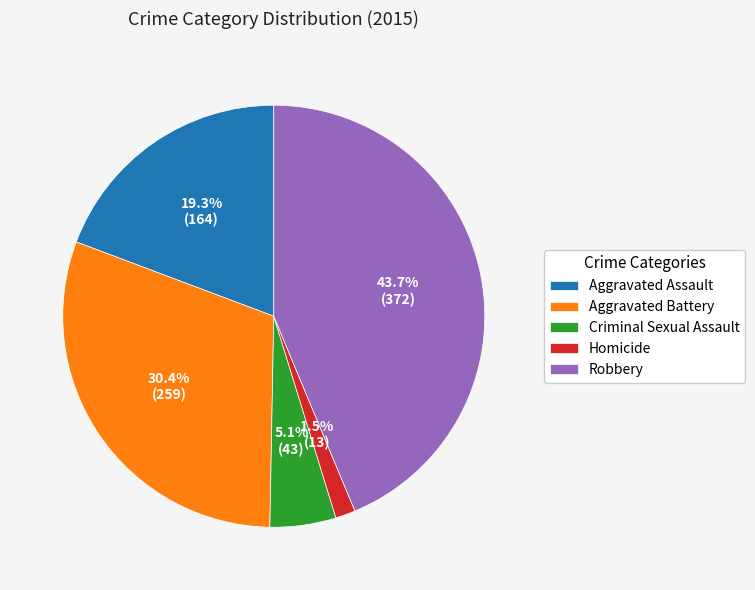

Rank the categories by value from highest to lowest.

Robbery, Aggravated Battery, Aggravated Assault, Criminal Sexual Assault, Homicide